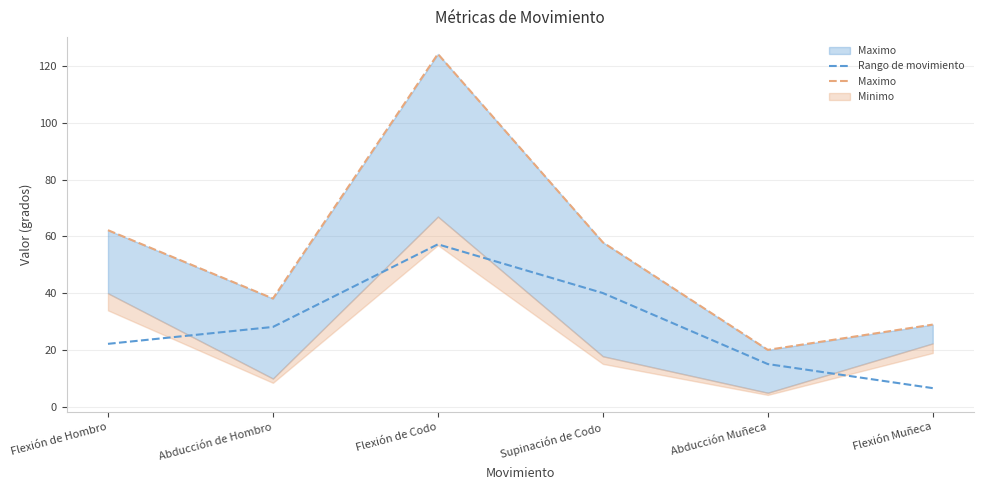

Reading left to right, extract all data points from this chart.

Rango de movimiento: Flexión de Hombro=22.2	Abducción de Hombro=28.2	Flexión de Codo=57.2	Supinación de Codo=40.1	Abducción Muñeca=15.1	Flexión Muñeca=6.6
Maximo : Flexión de Hombro=62.2	Abducción de Hombro=38.2	Flexión de Codo=124.2	Supinación de Codo=57.9	Abducción Muñeca=20.1	Flexión Muñeca=29.0